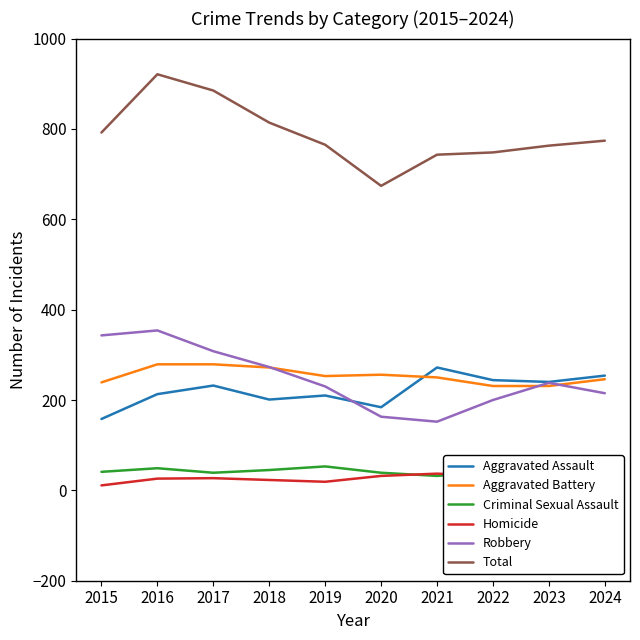

What is the sum of all Aggravated Battery values?

2536